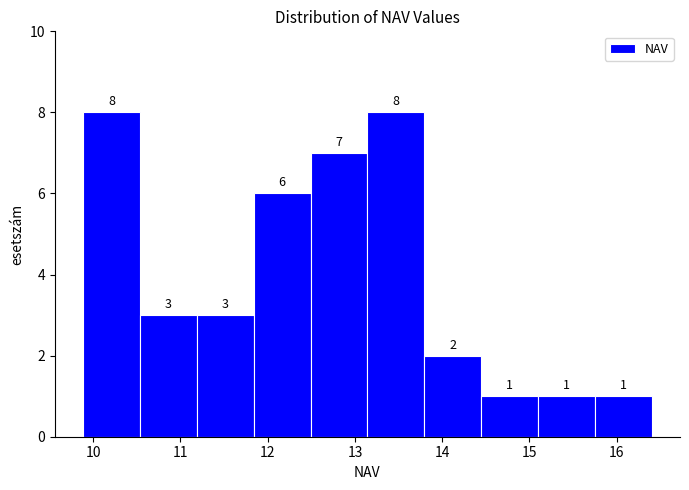

Reading left to right, list every bar in this chart as the range it spans on the x-axis followed by its height. The bar edges are not printed on the chart, so give them approximately, as read against the axis.

9.9 to 10.5: 8
10.5 to 11.2: 3
11.2 to 11.8: 3
11.8 to 12.5: 6
12.5 to 13.1: 7
13.1 to 13.8: 8
13.8 to 14.4: 2
14.4 to 15.1: 1
15.1 to 15.7: 1
15.7 to 16.4: 1